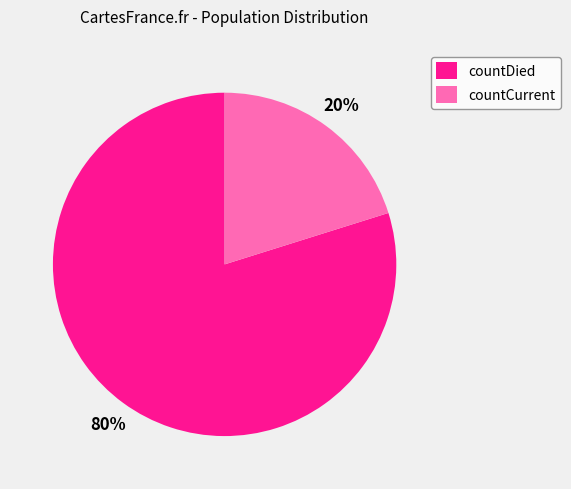

Is the sum of countCurrent and countDied greater than half?

Yes